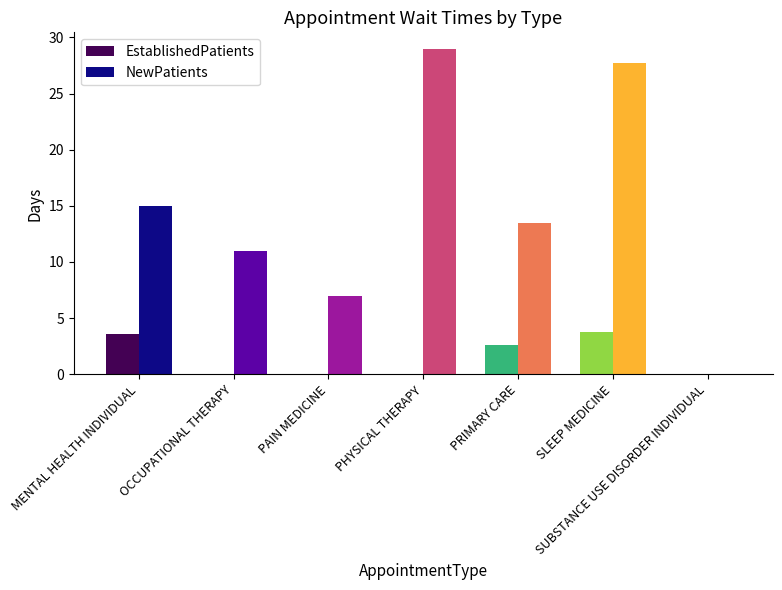

Reading left to right, what are all the values shown in this chart?

EstablishedPatients: MENTAL HEALTH INDIVIDUAL=3.6	OCCUPATIONAL THERAPY=0.0	PAIN MEDICINE=0.0	PHYSICAL THERAPY=0.0	PRIMARY CARE=2.6	SLEEP MEDICINE=3.8	SUBSTANCE USE DISORDER INDIVIDUAL=0.0
NewPatients: MENTAL HEALTH INDIVIDUAL=15.0	OCCUPATIONAL THERAPY=11.0	PAIN MEDICINE=7.0	PHYSICAL THERAPY=29.0	PRIMARY CARE=13.5	SLEEP MEDICINE=27.7	SUBSTANCE USE DISORDER INDIVIDUAL=0.0